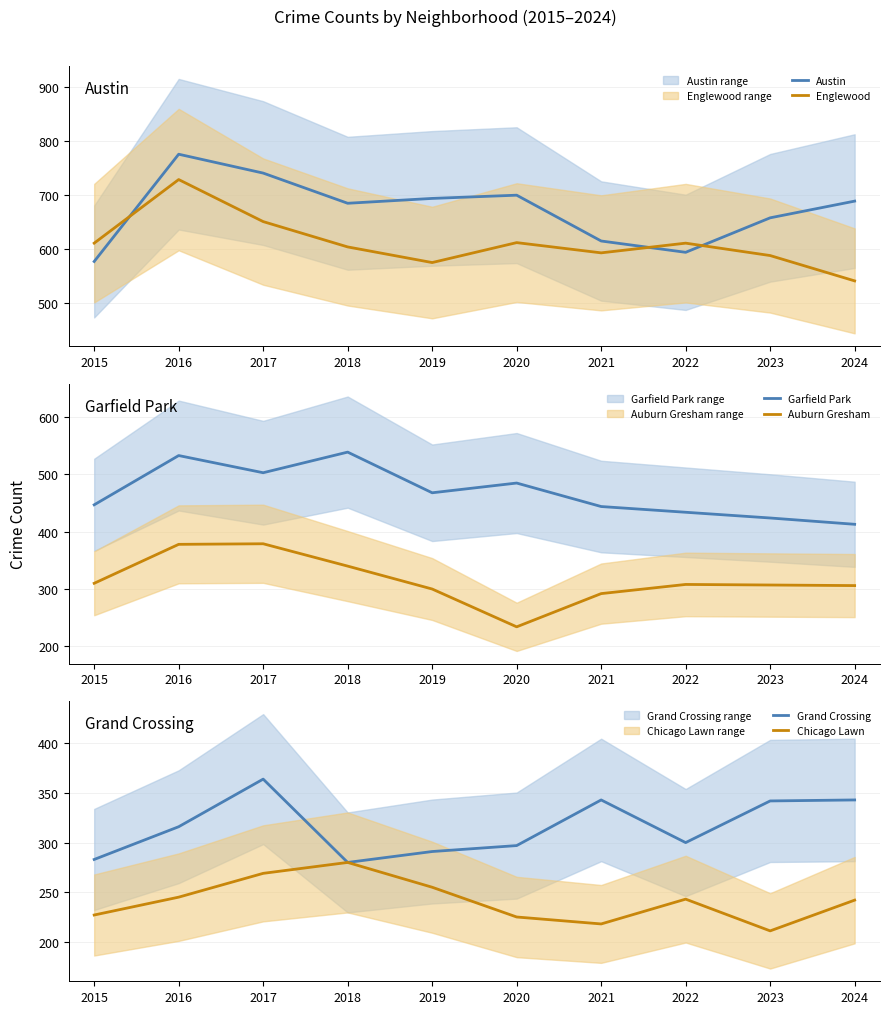

What is the sum of the Englewood values at 2015 and 2019?

1186